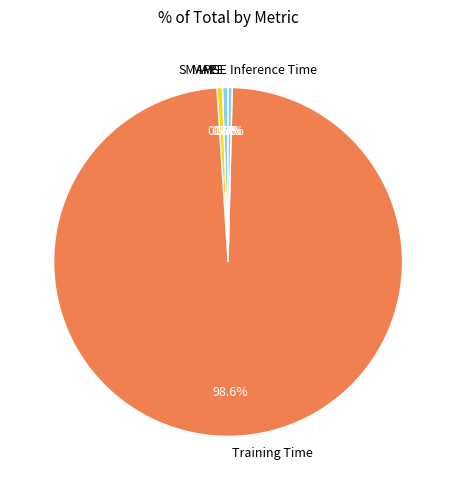

Which category has the biggest portion of the pie?

Training Time